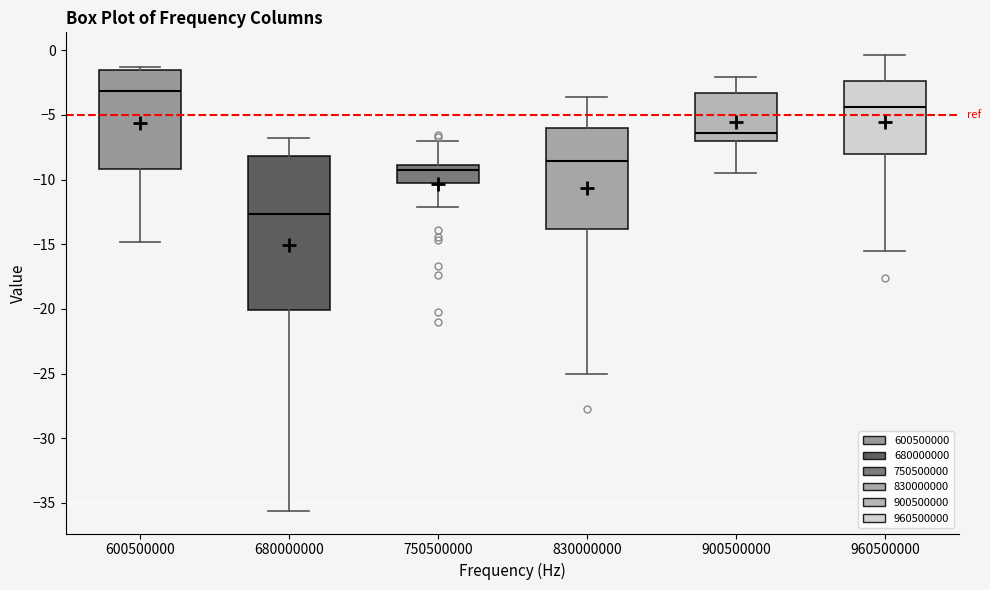

Where does the median line of the box at x = 750500000 sit on the y-axis? The values are not printed on the chart, so give them approximately, as read against the axis.

-9.5